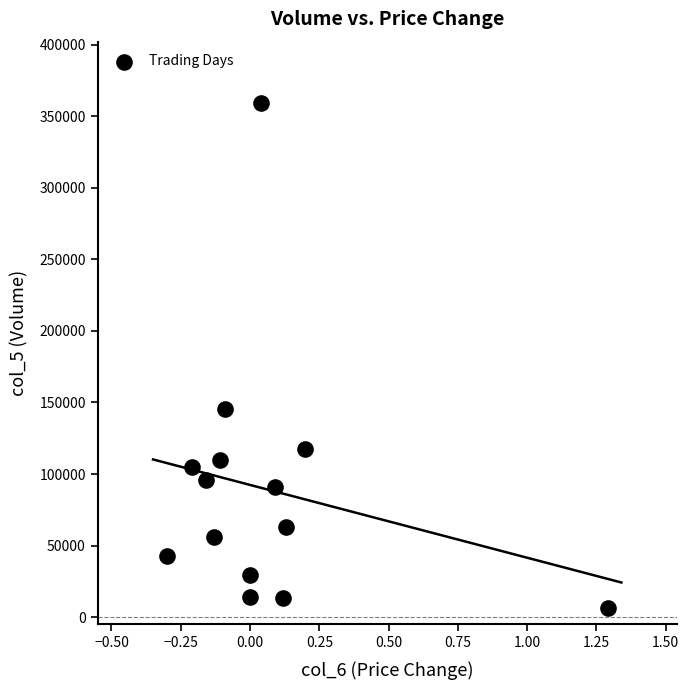

What Y value in the scatter plot is closest to 182770?

145700